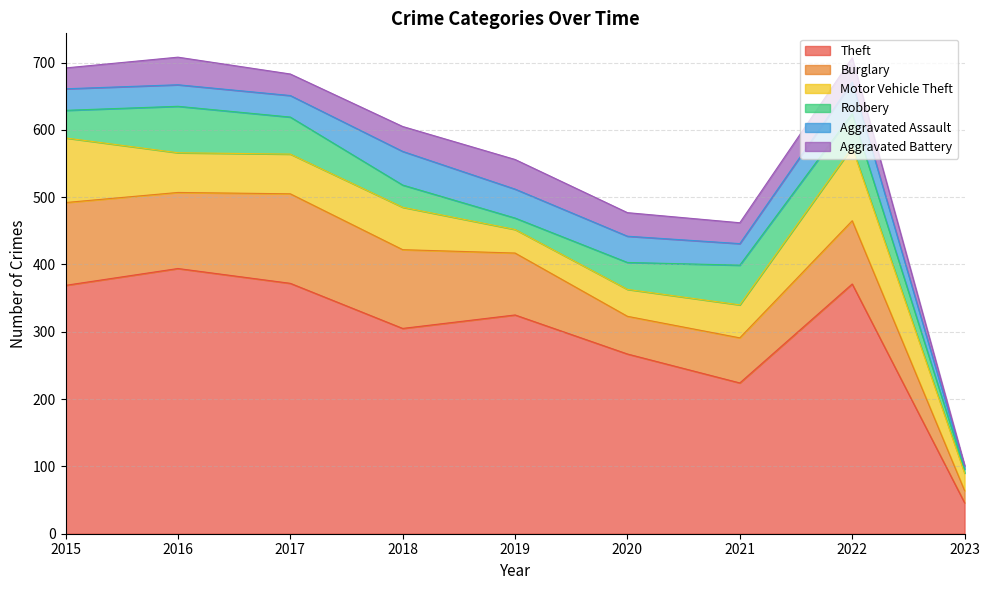

Between 2020 and 2021, which is larger?

2020